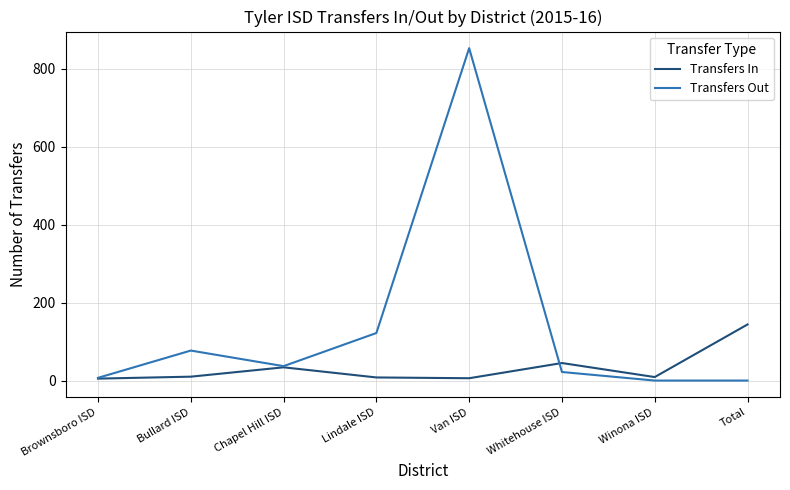

Is this an area chart (filled region under the line)?

No